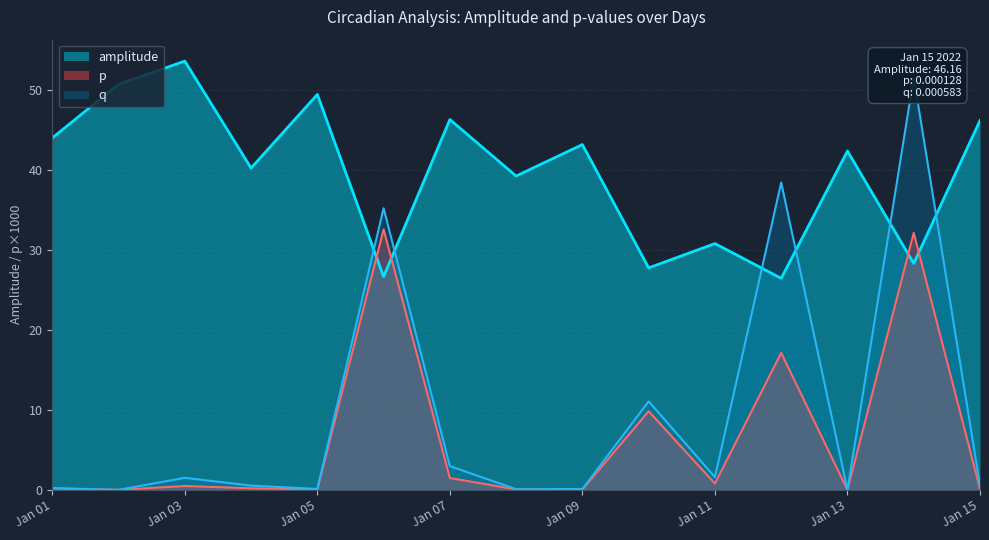

How many distinct data groups are displayed?

3